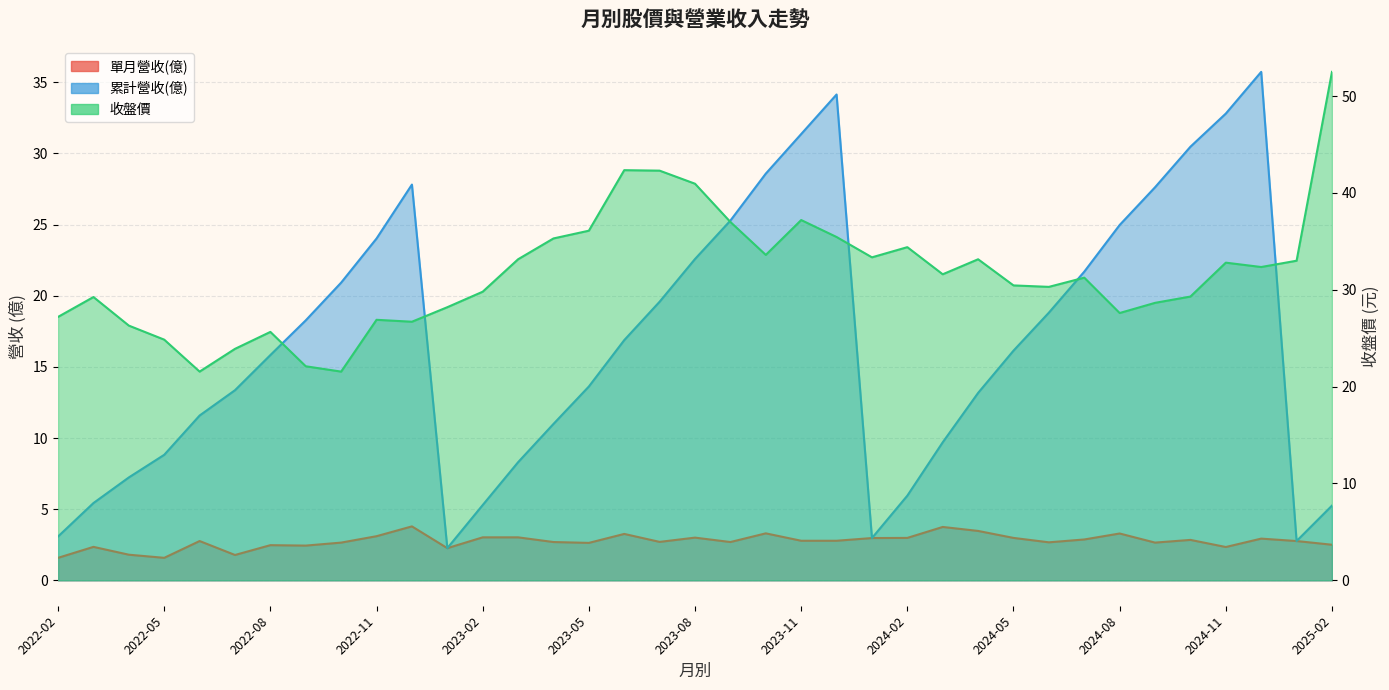

What are all the series names shown in the legend?

單月營收(億), 累計營收(億), 收盤價